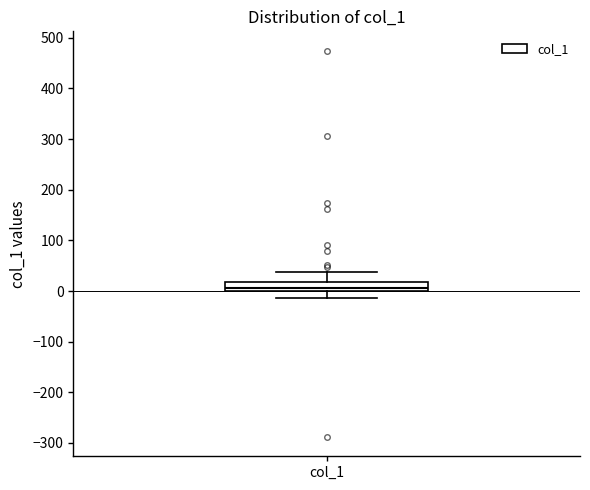

Transcribe this box plot: give where the median line is, the range the box spans, and where the two whiskers end, as read against the y-axis. The values are not printed on the chart, so give them approximately, as read against the axis.

median 10, box 0 to 20, whiskers -10 to 40